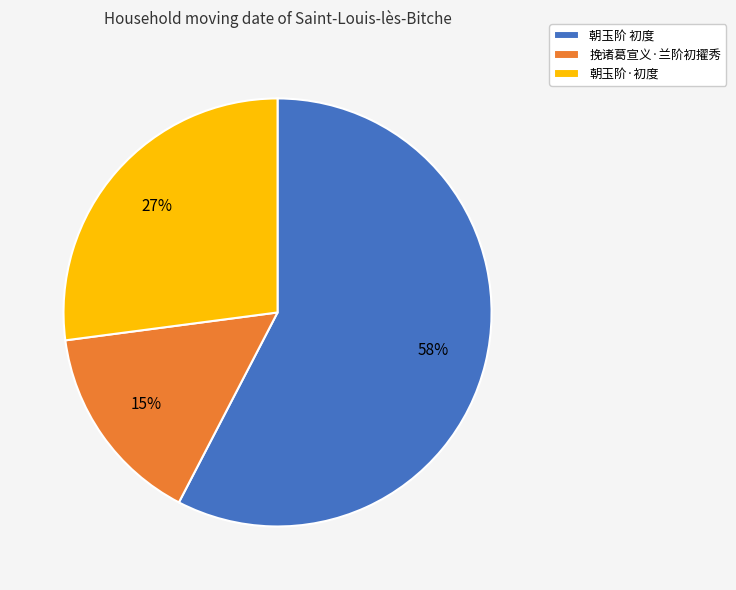

Do 朝玉阶 初度 and 朝玉阶·初度 together represent more than half of the pie?

Yes